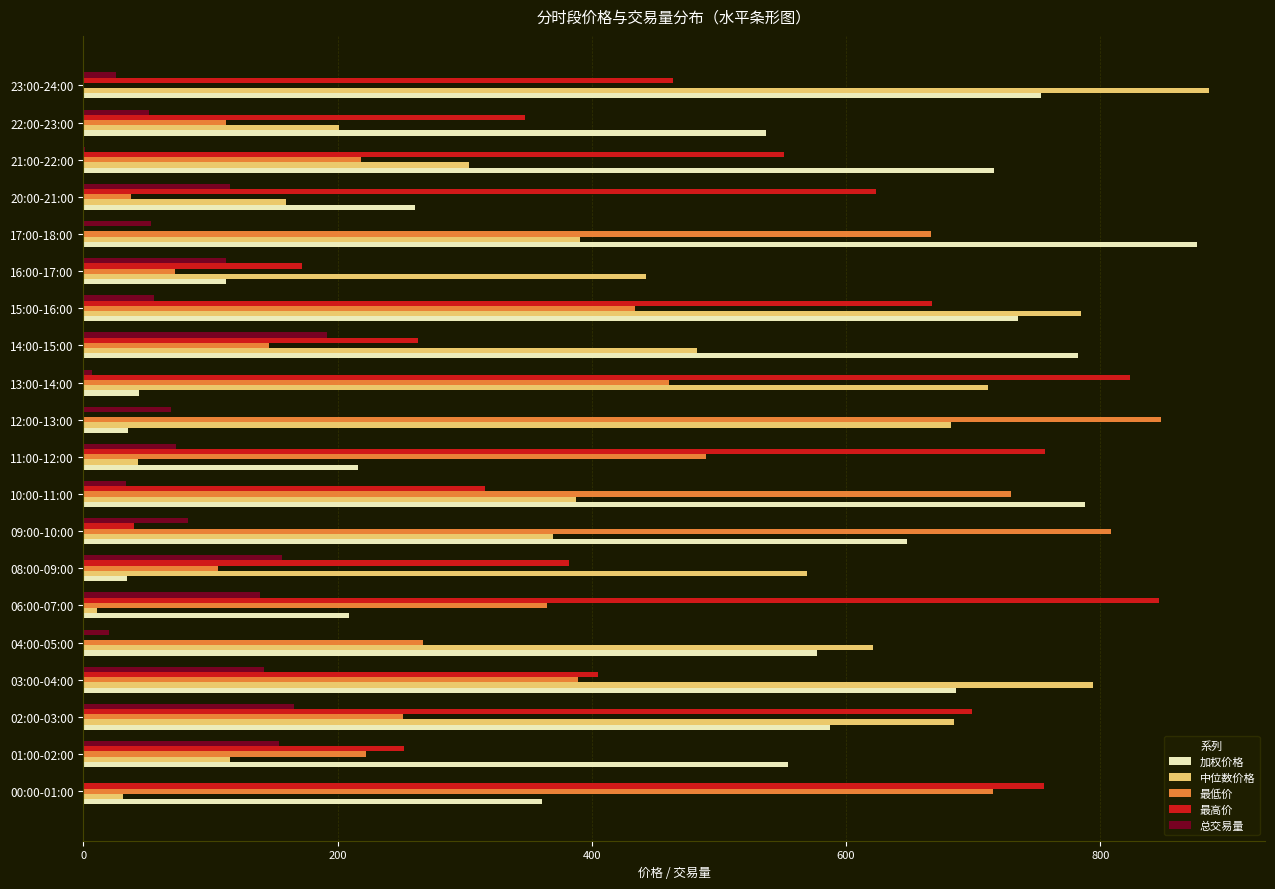

True or false: 加权价格 has a value of 1338.1 at 14:00-15:00.

False